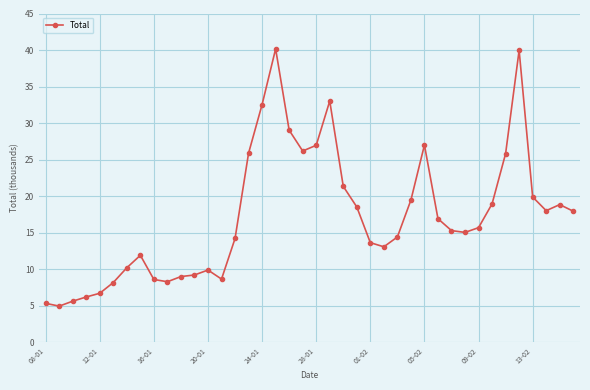

What is the greatest value displayed?

40.2